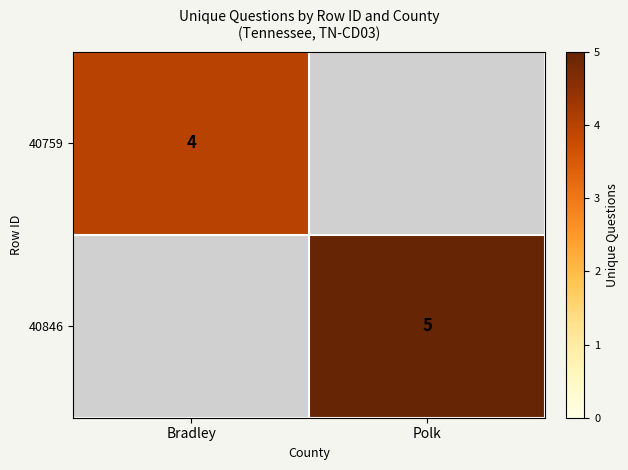

How many series are shown in this chart?

2